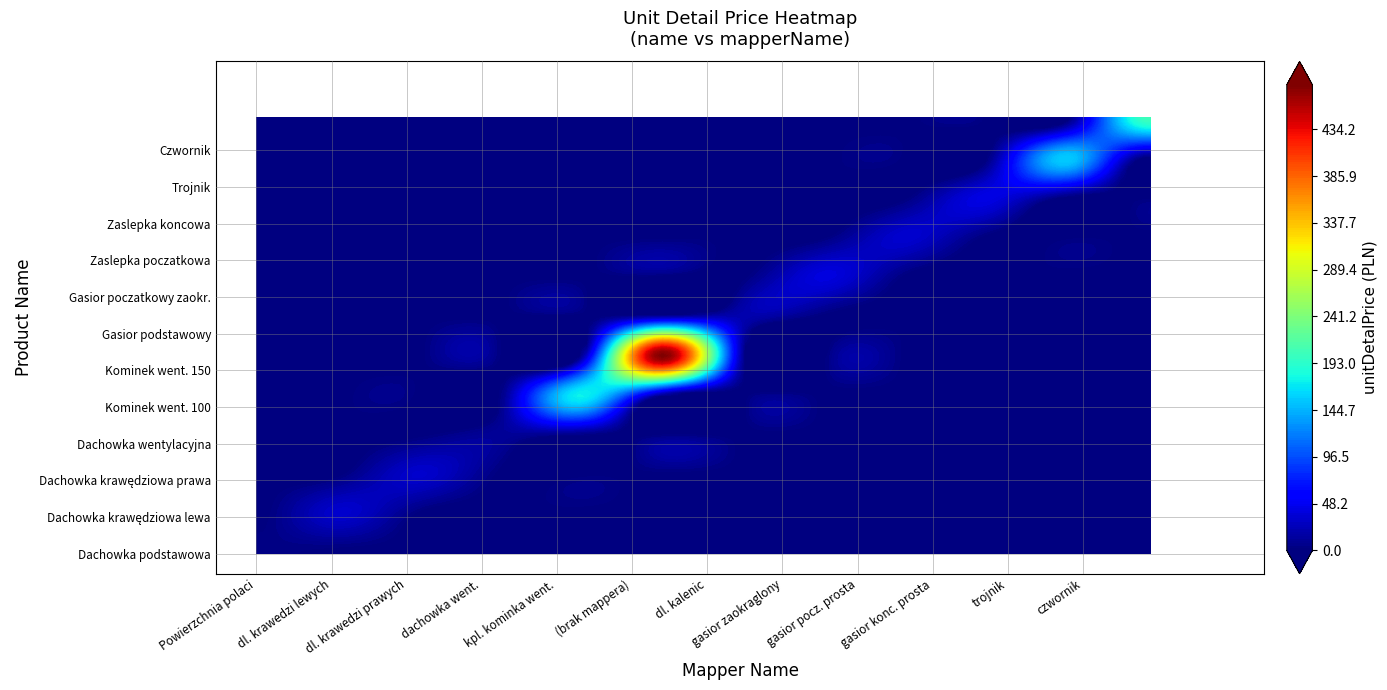

How many distinct data groups are displayed?

12